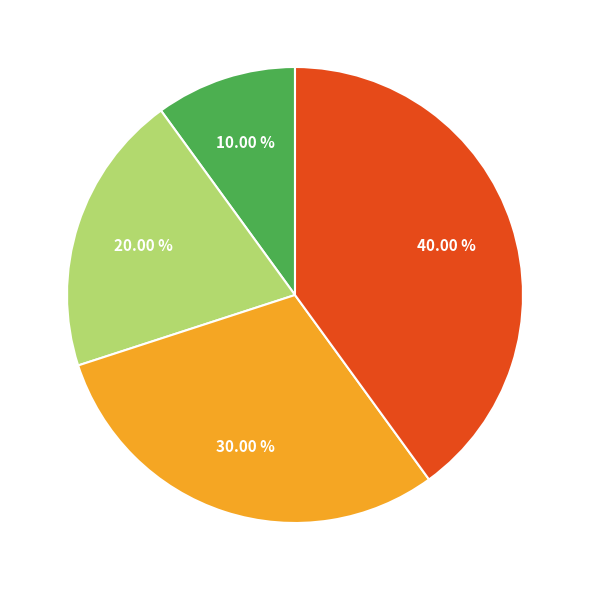

How many slices are in this pie chart?

4